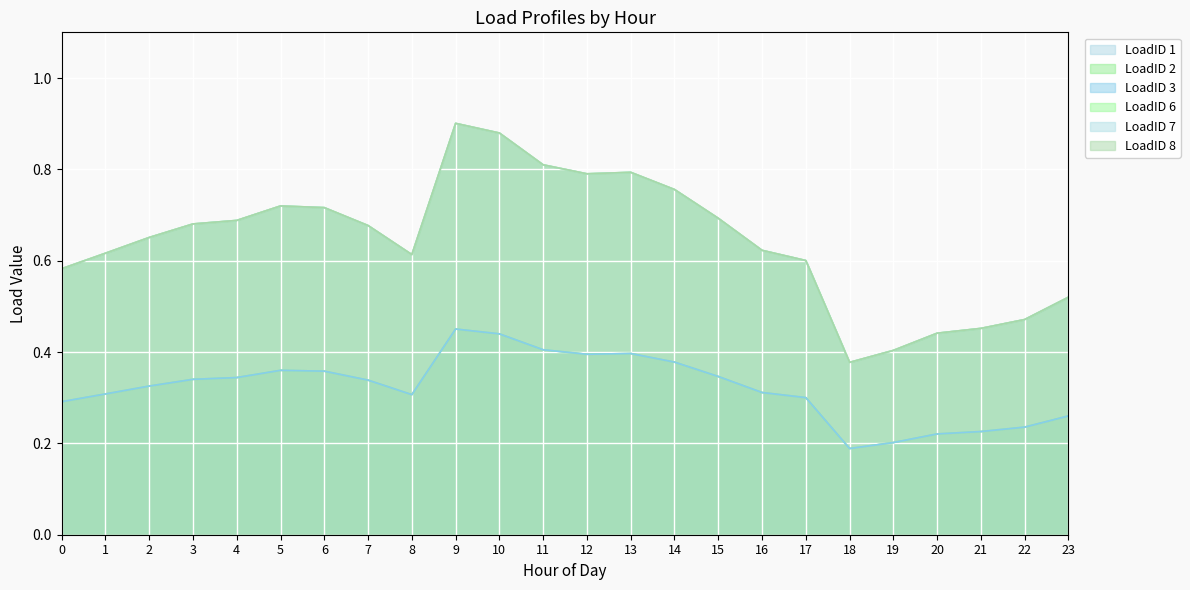

True or false: LoadID 6 and LoadID 3 intersect in this chart.

False